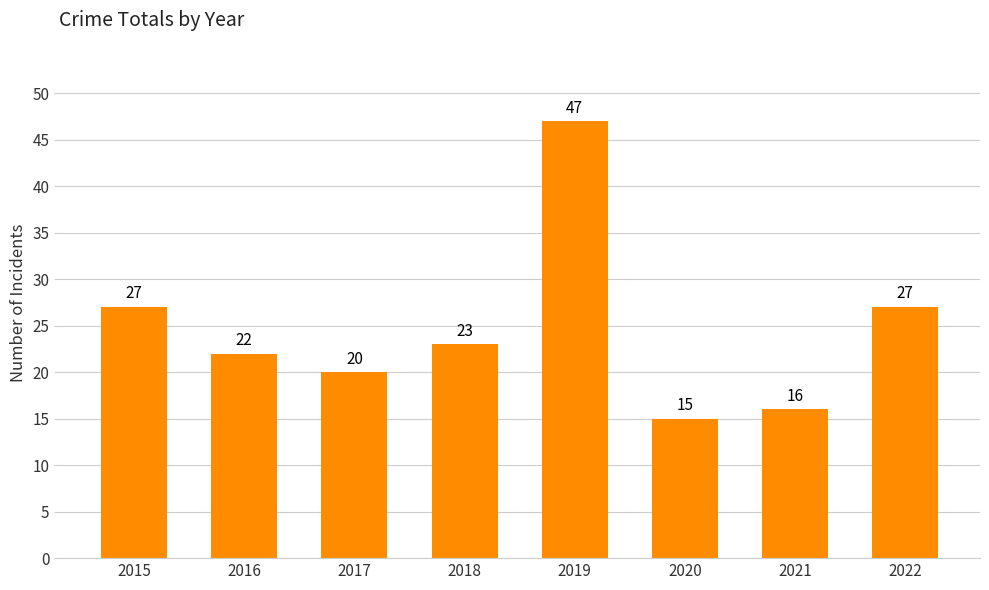

Reading right to left, transcribe all the data shown in this chart.

2022=27	2021=16	2020=15	2019=47	2018=23	2017=20	2016=22	2015=27